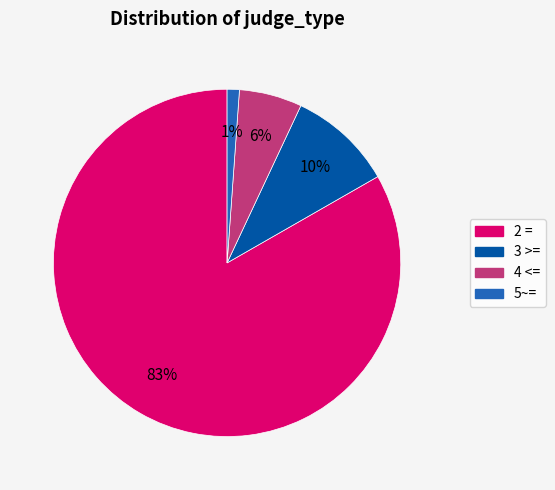

Is the sum of 3 >= and 5~= greater than half?

No